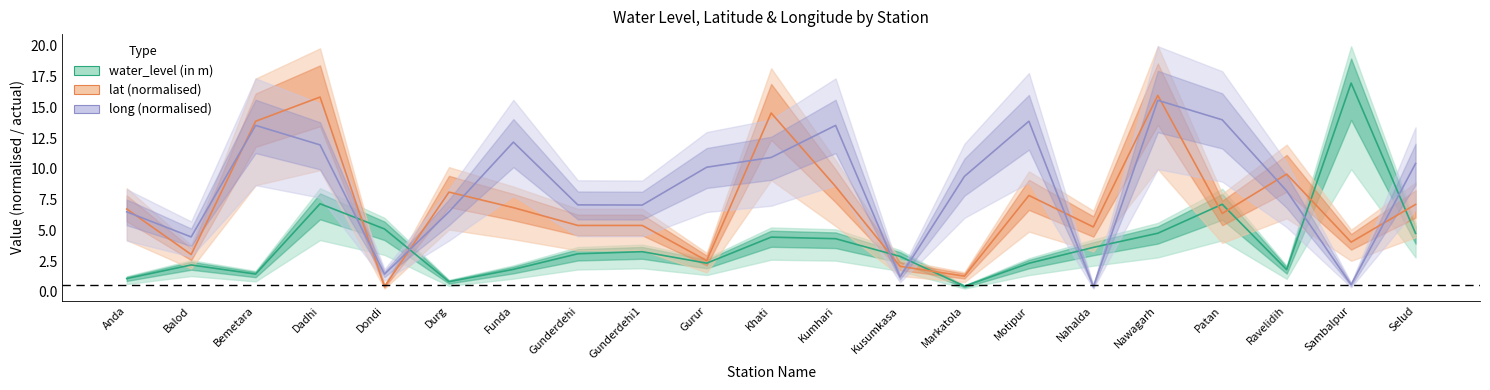

Rank the series at Dondi from highest to lowest value.

water_level (in m), long, lat